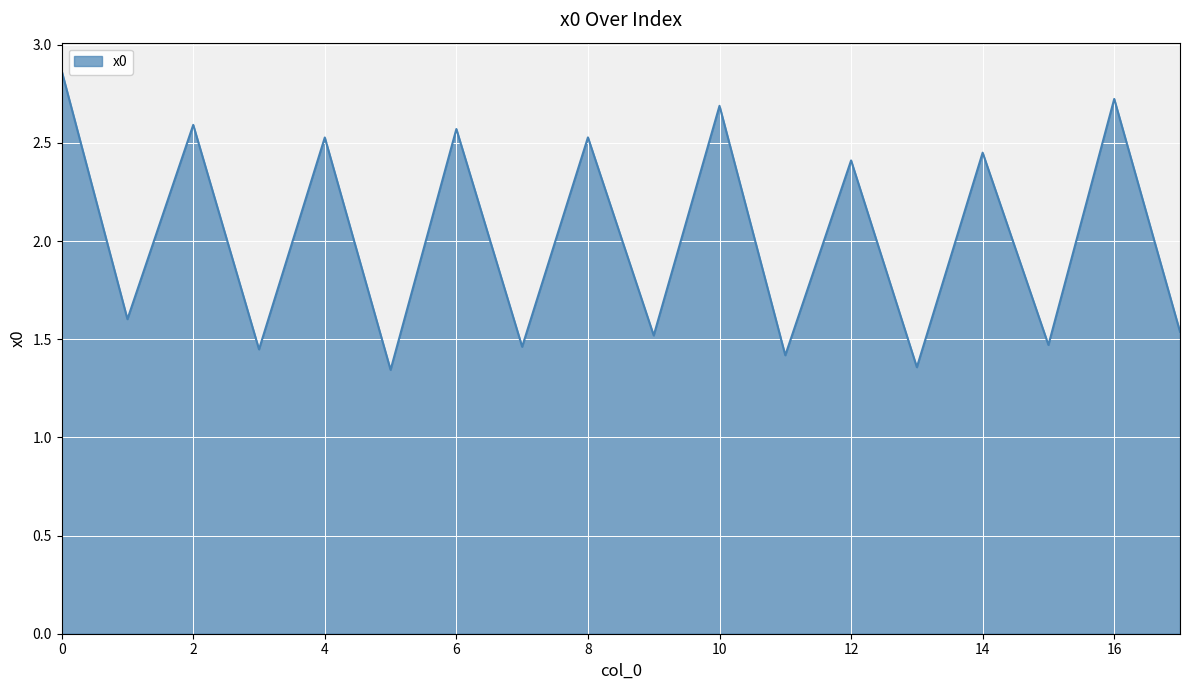

How many lines are shown in the chart?

1